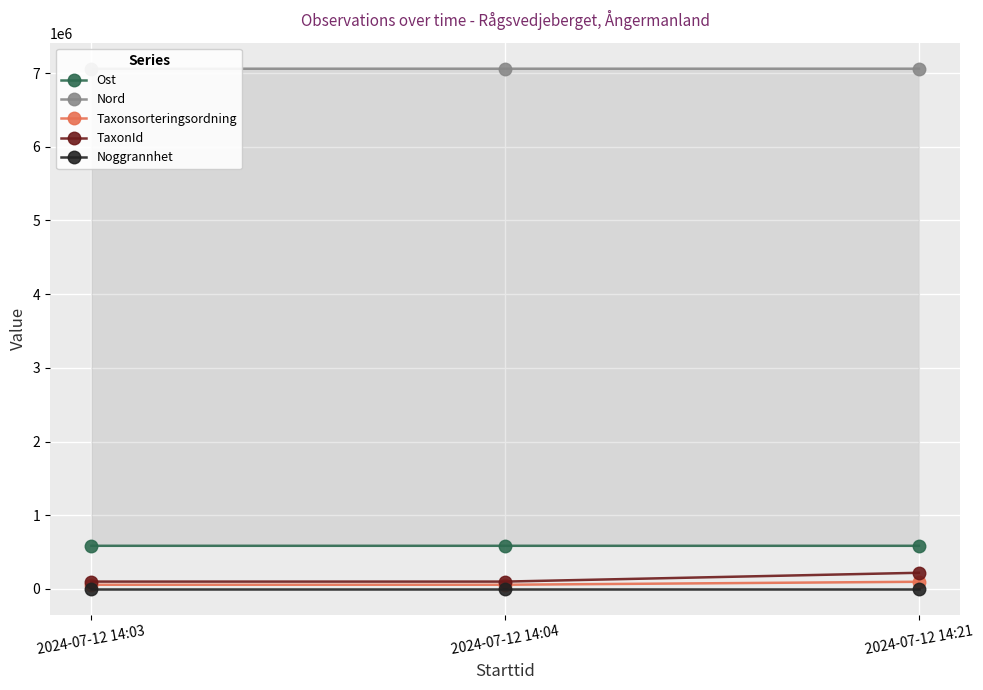

The value of TaxonId at 2024-07-12 14:21 is 219790. True or false?

True